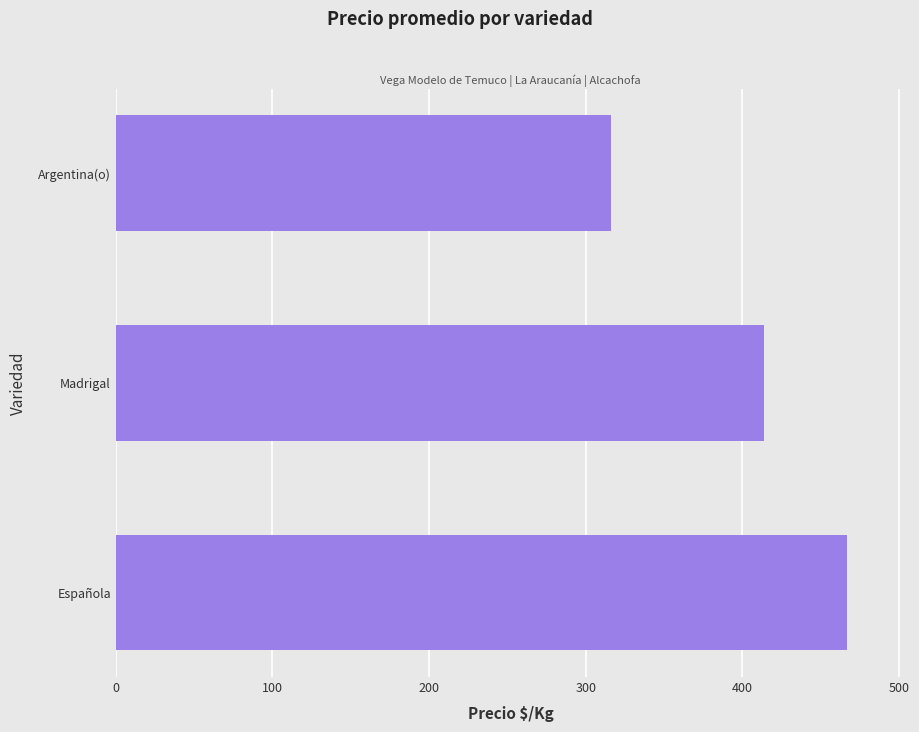

Is it true that the value at Española is 306?

False